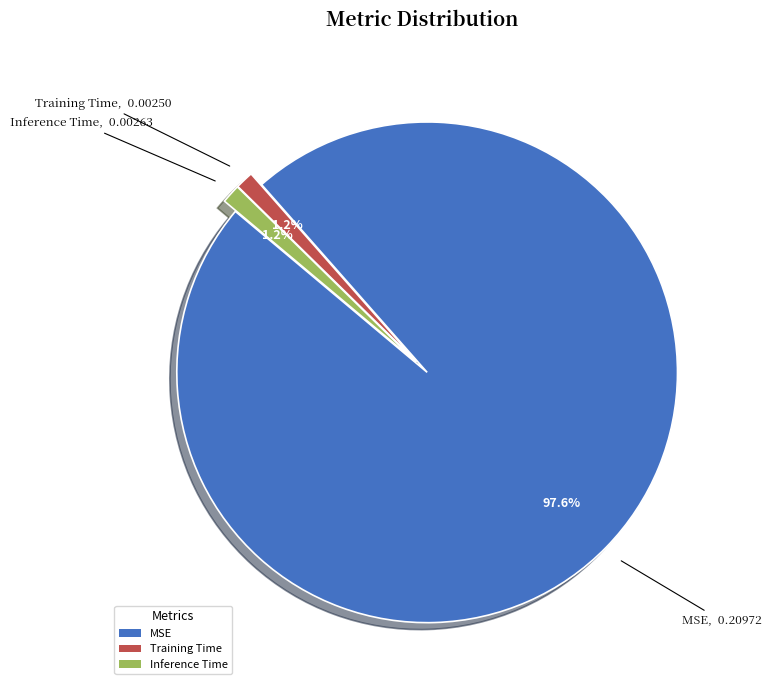

Is it true that MSE is 92% of the pie?

False